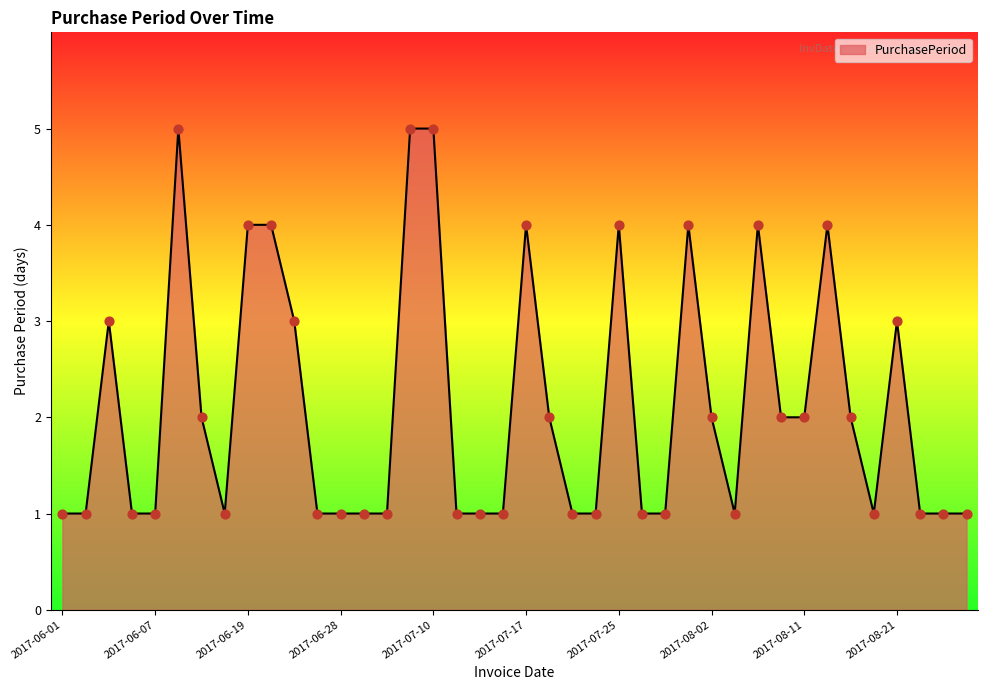

What is the difference between the maximum and minimum values?

4